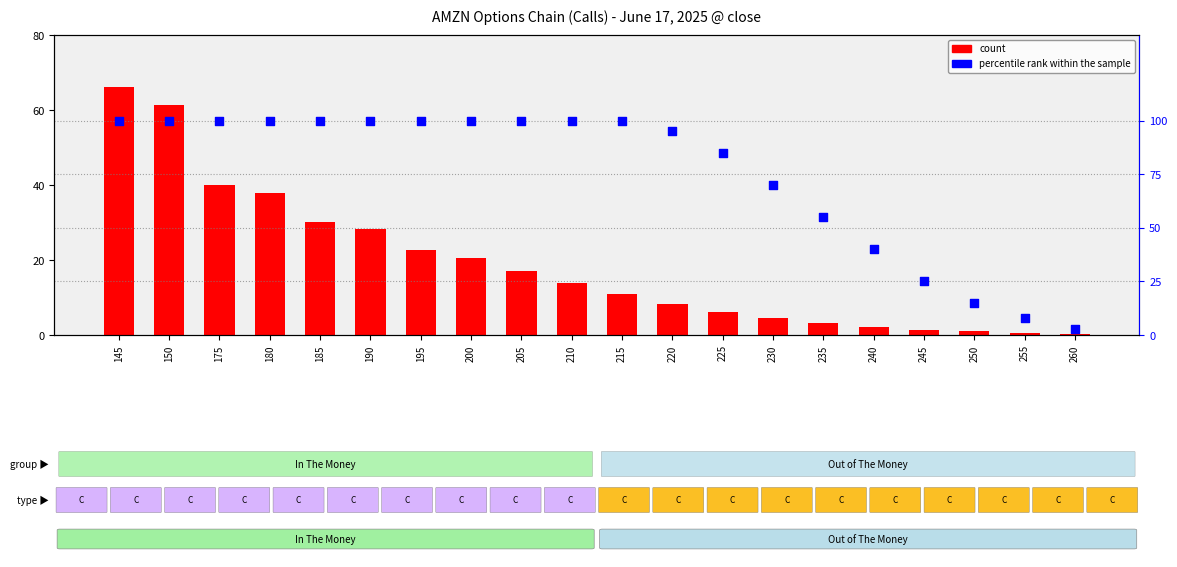

At how many categories does at least one series exceed 26?

16